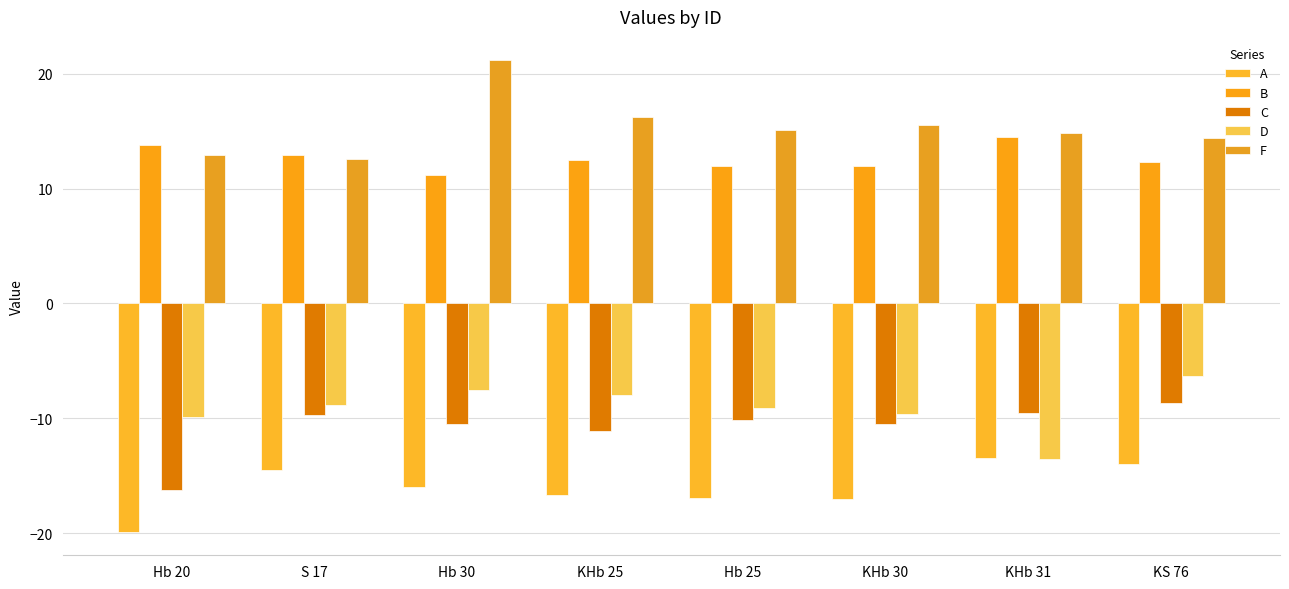

What is the label of the 8th bar from the right?

Hb 20